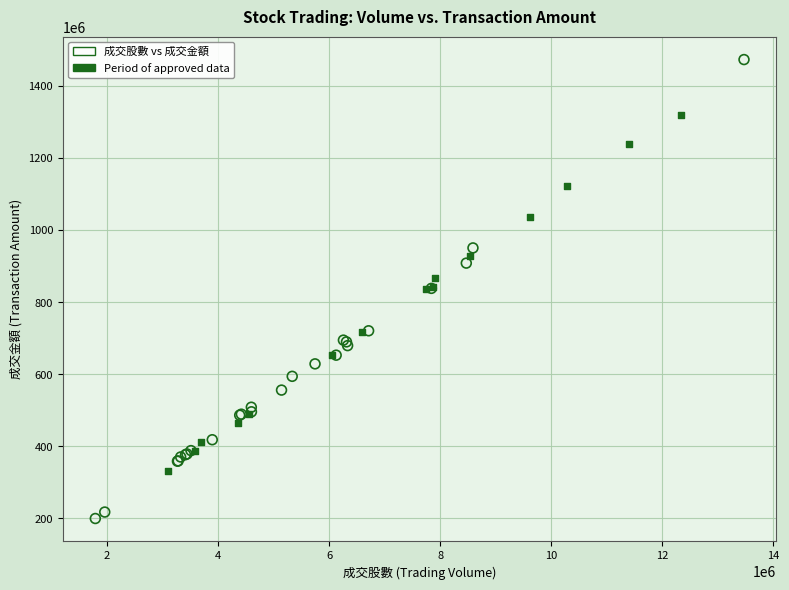

Which series has the widest spread of Y values?

成交股數 vs 成交金額